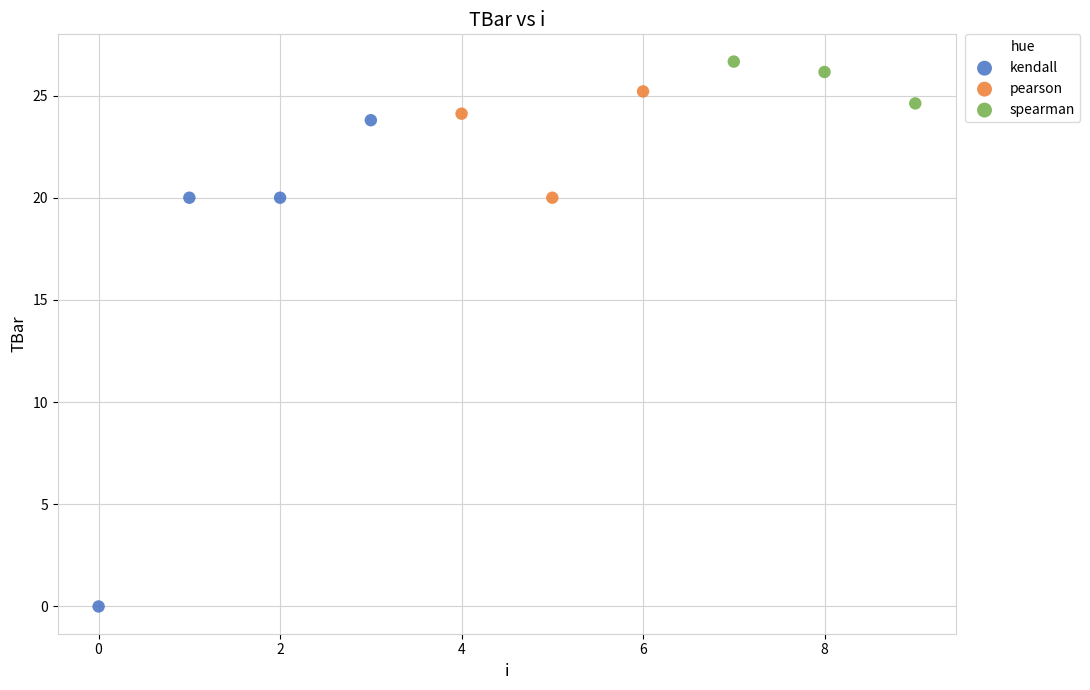

Which series contains the highest Y value?

spearman